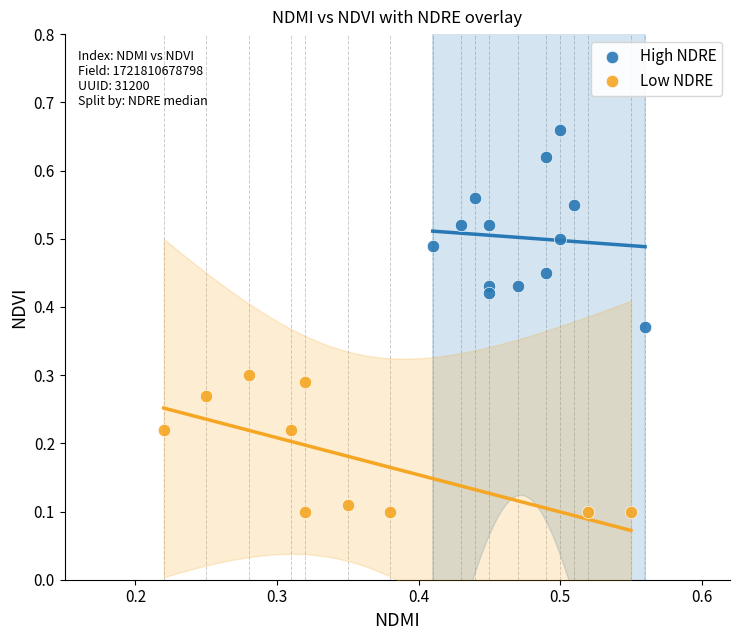

Which series reaches the minimum Y coordinate?

Low NDRE